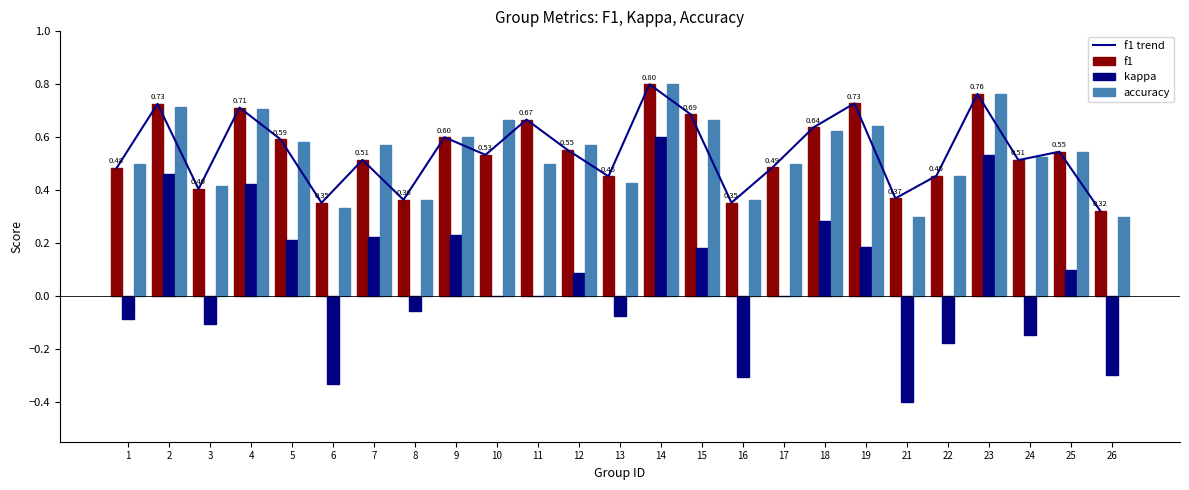

What are all the series names shown in the legend?

f1 trend, f1, kappa, accuracy